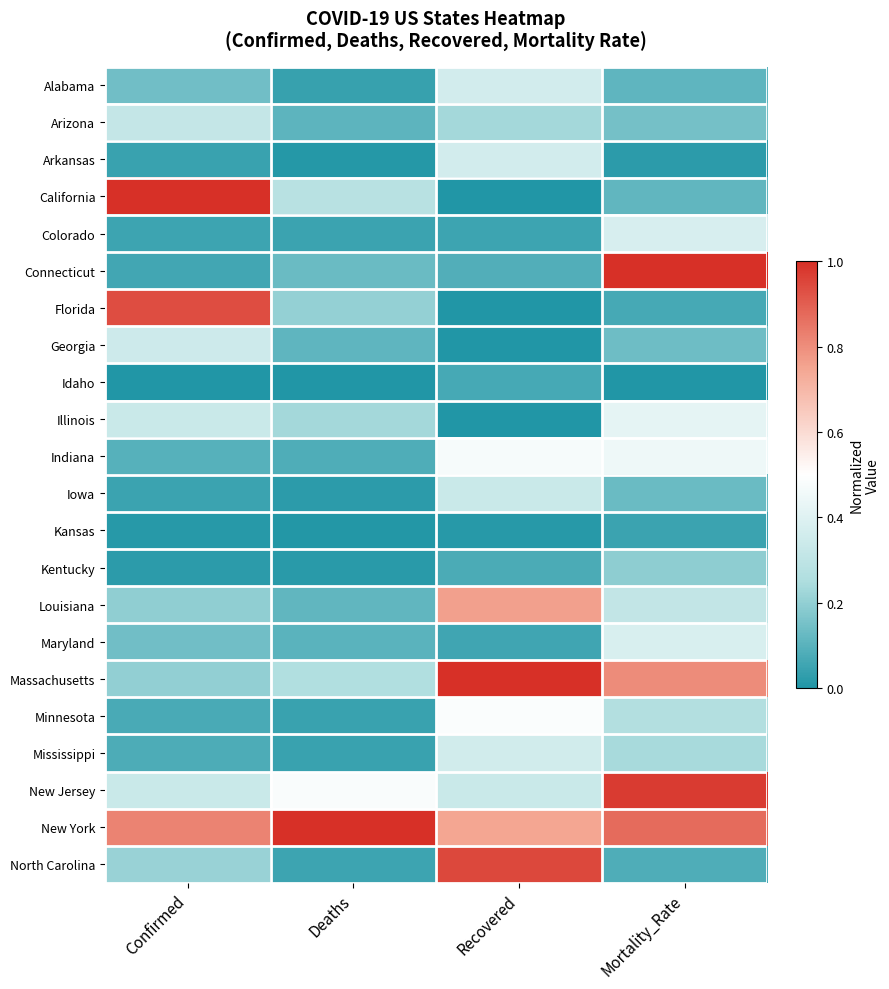

Count the number of categories in the chart.

4